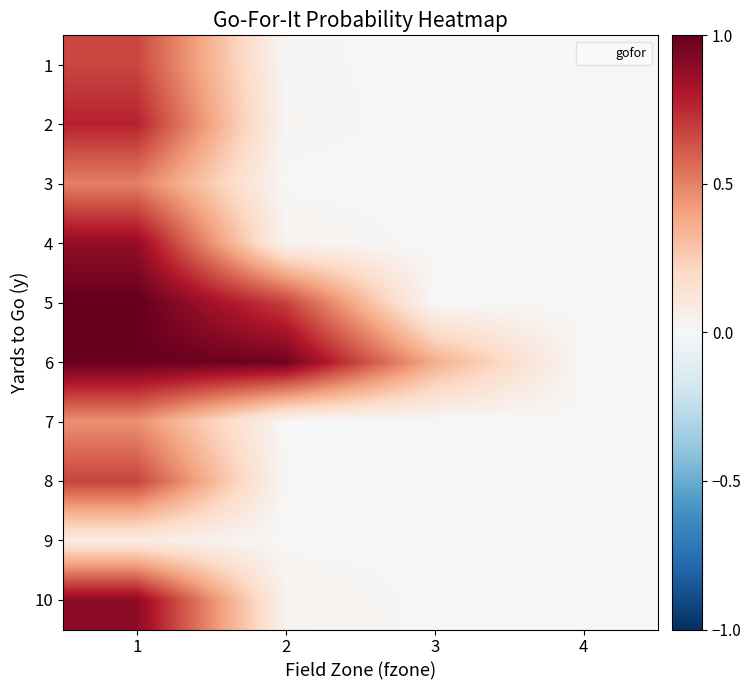

What is the maximum value shown in the chart?

1.0